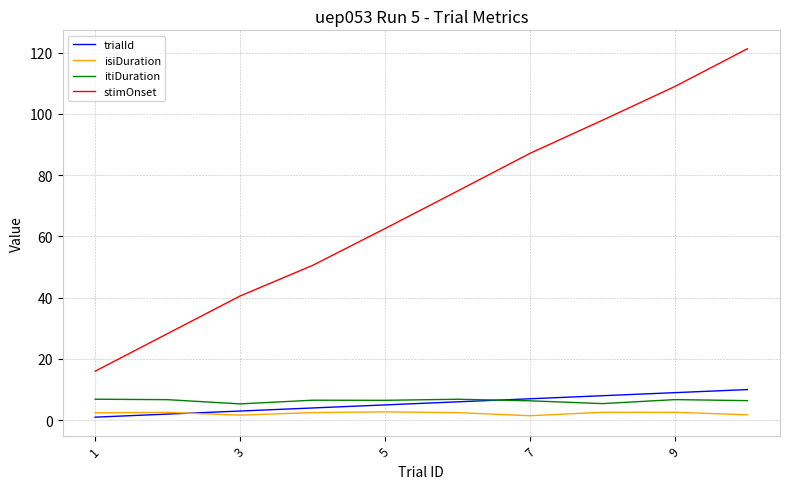

What is the sum of all isiDuration values?

22.8